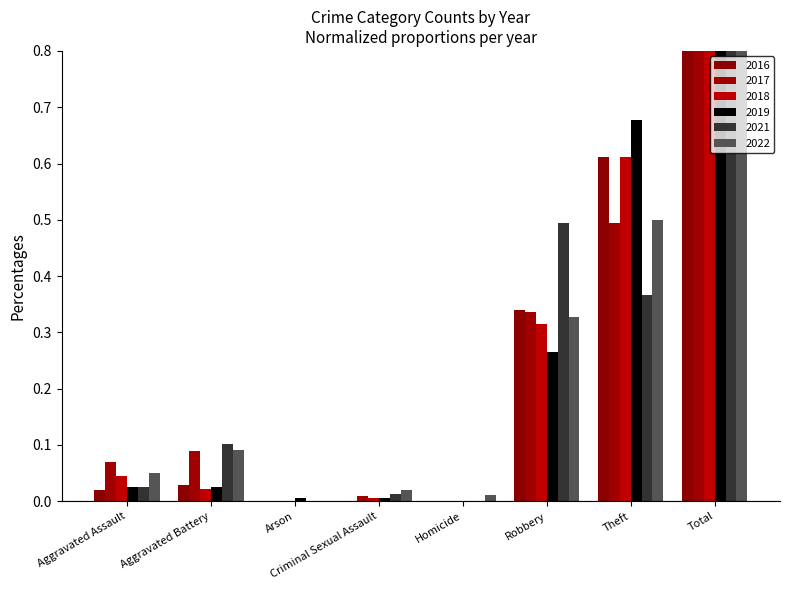

What are all the series names shown in the legend?

2022, 2019, 2017, 2018, 2021, 2016